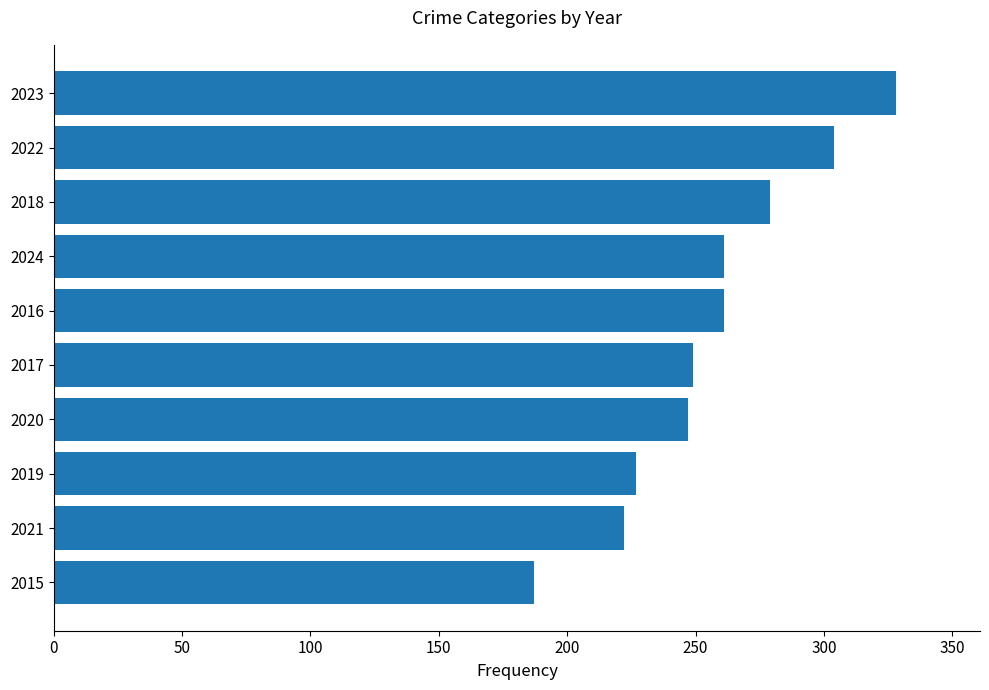

Reading bottom to top, what are all the values shown in this chart?

2015=187	2021=222	2019=227	2020=247	2017=249	2016=261	2024=261	2018=279	2022=304	2023=328